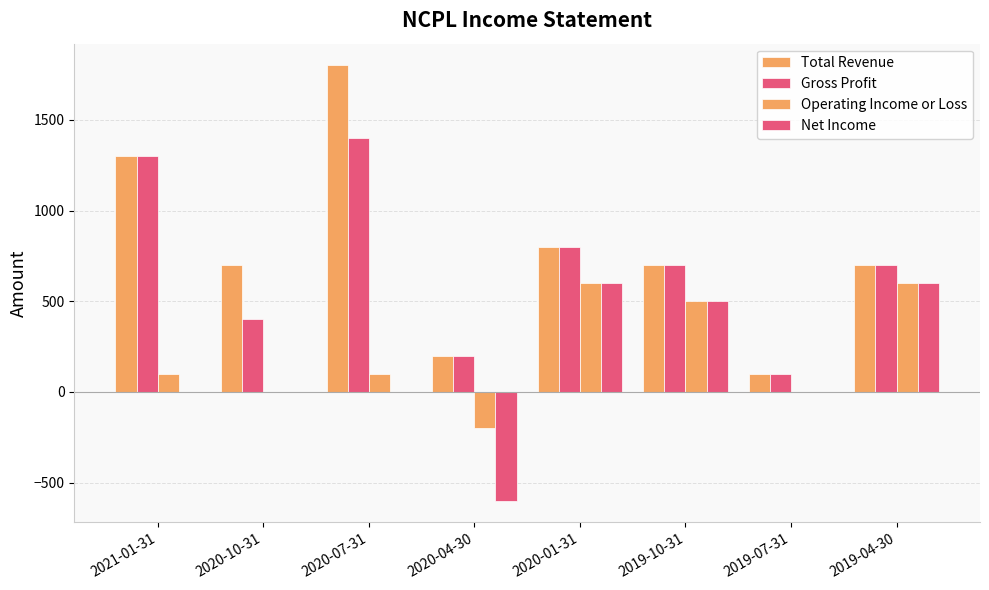

At which label does Operating Income or Loss reach its peak?

2020-01-31